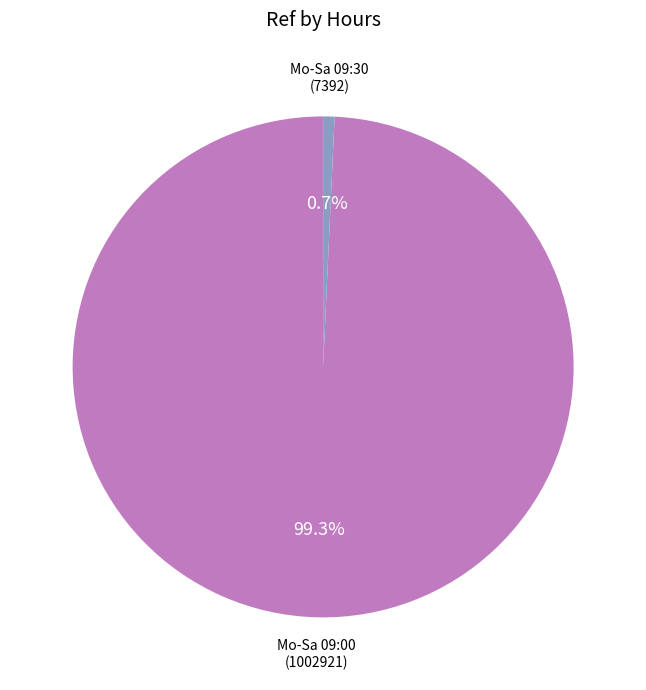

Is there any slice that represents more than half of the pie?

Yes